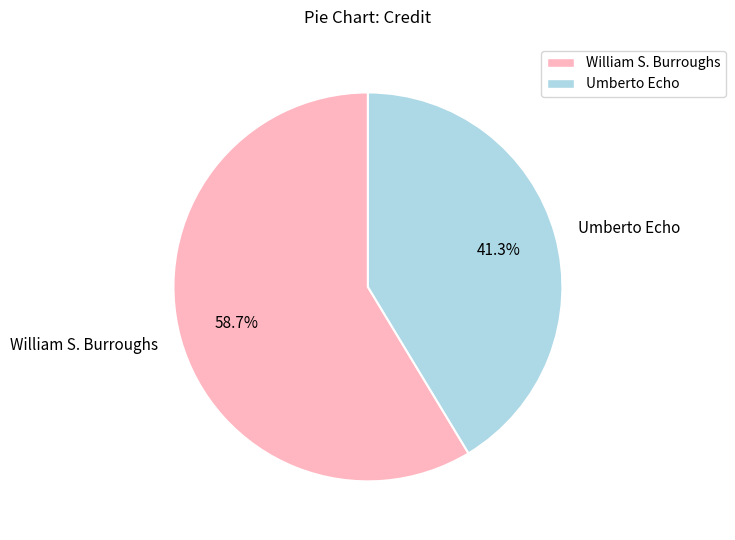

Which slice is the smallest?

Umberto Echo